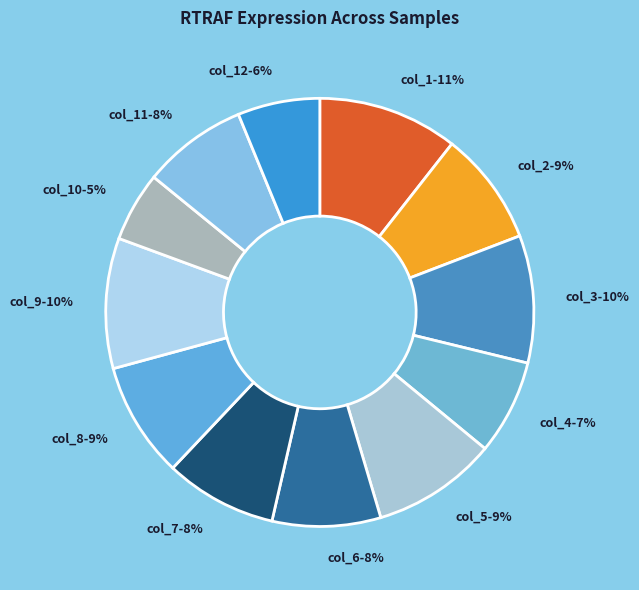

To the nearest percent, what is the average slice percentage?

8%